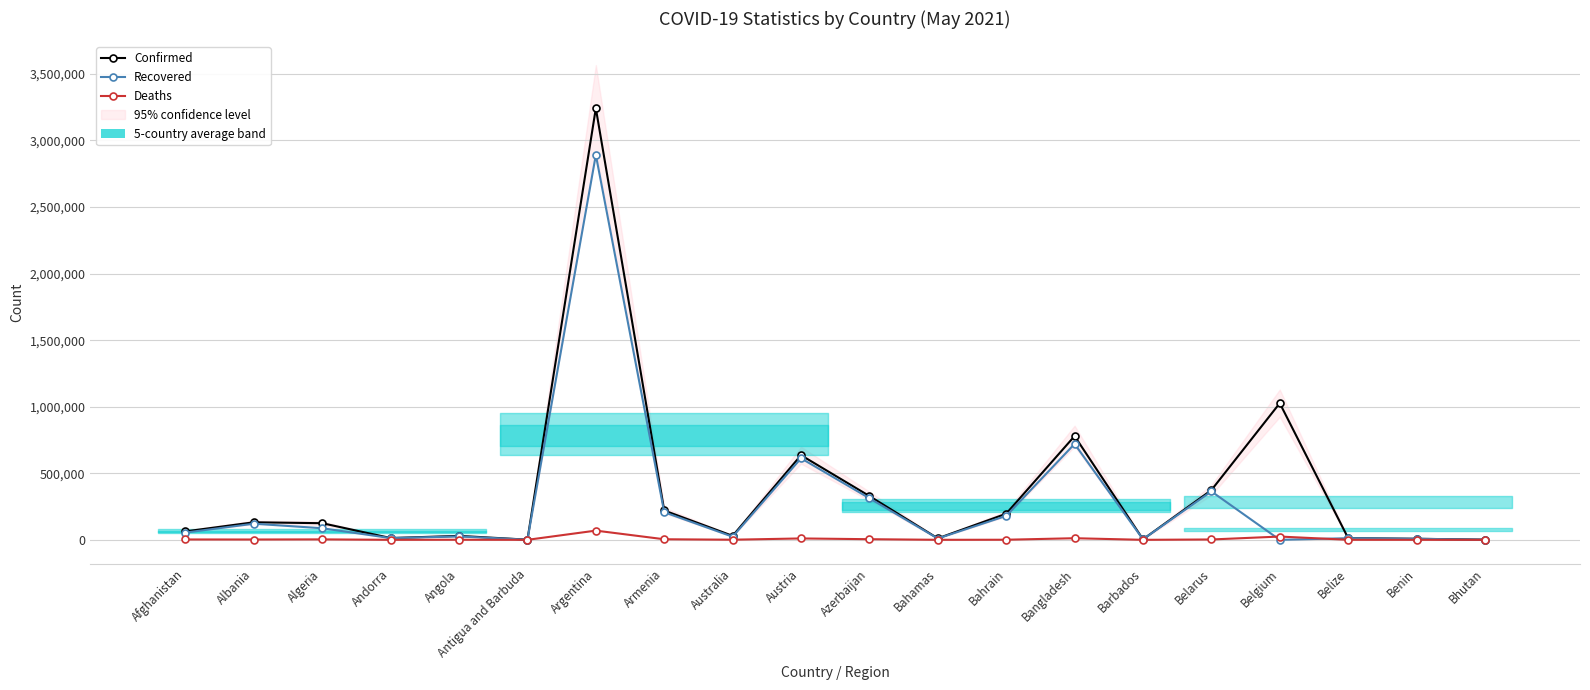

True or false: Confirmed has a value of 10593 at Angola.

False